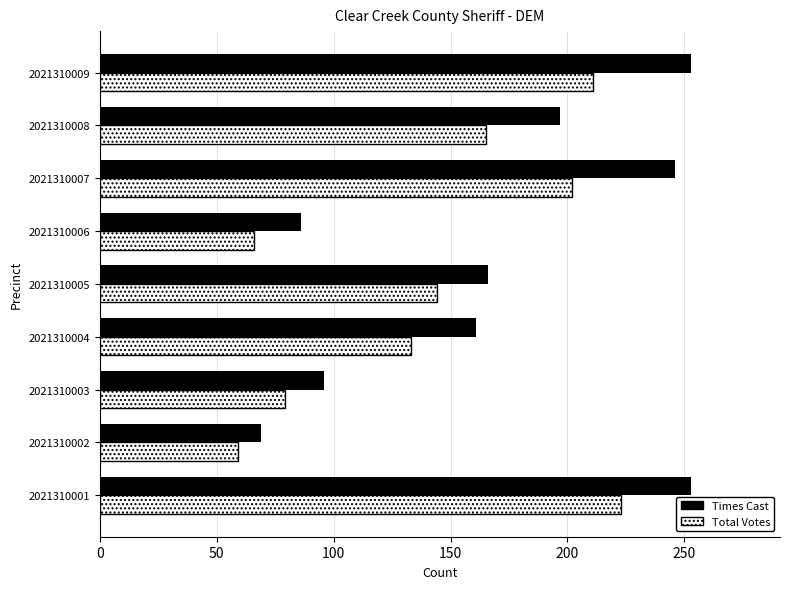

How many categories are shown in the chart?

9